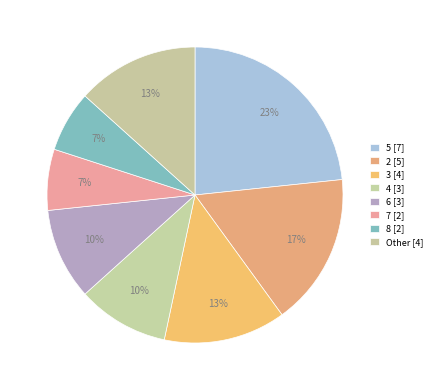

Count the number of slices in the pie.

8